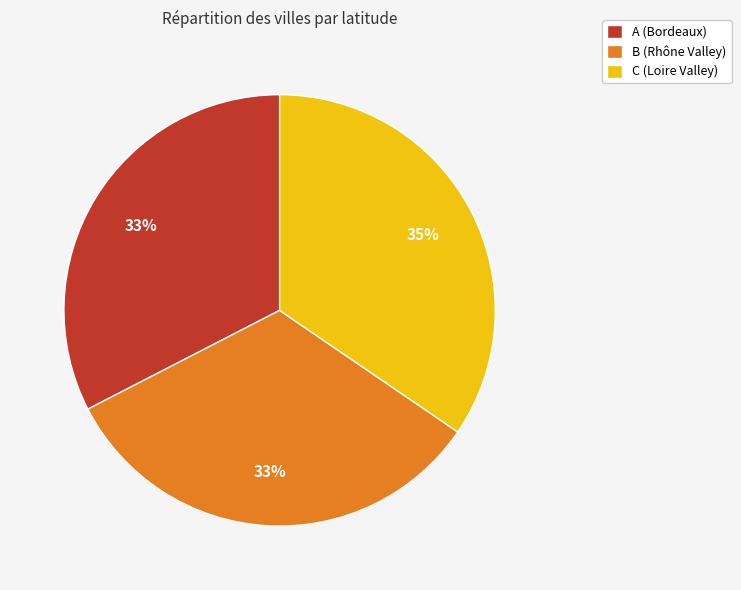

Which category has the biggest portion of the pie?

C (Loire Valley)